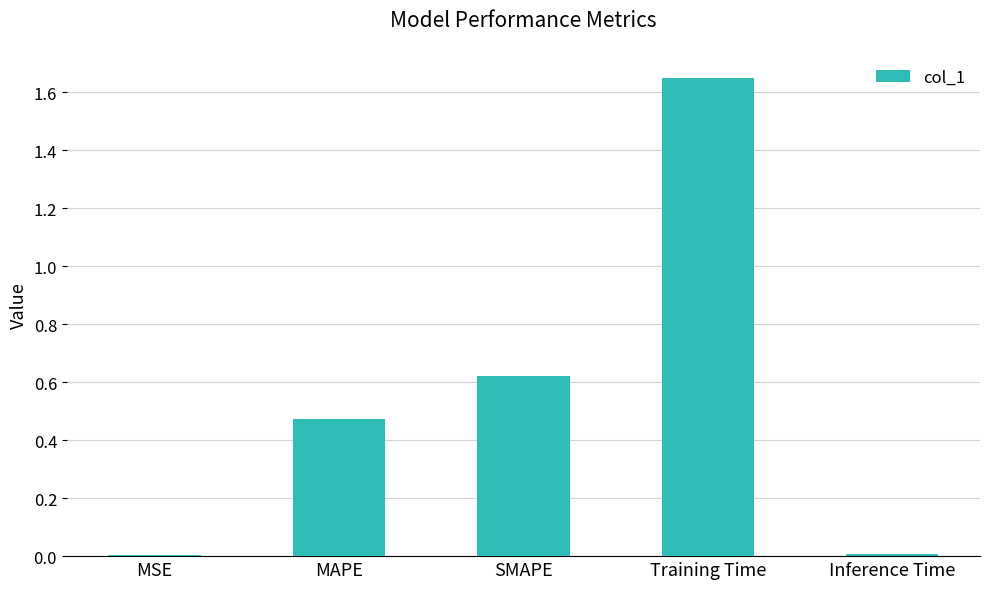

Is it true that the value at SMAPE is 0.9?

False